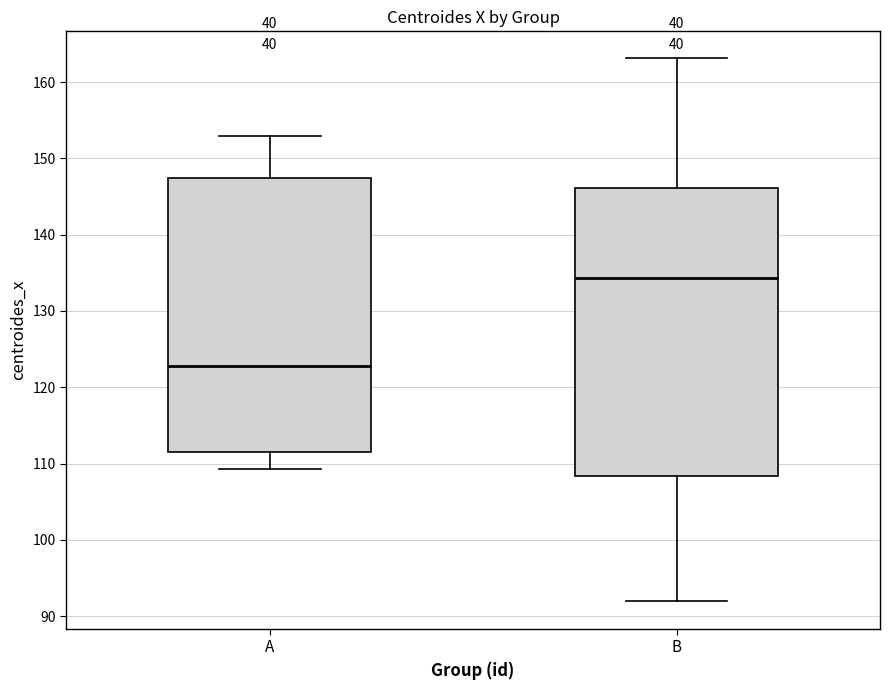

Where does the lower whisker of the box for B end on the y-axis? The values are not printed on the chart, so give them approximately, as read against the axis.

92